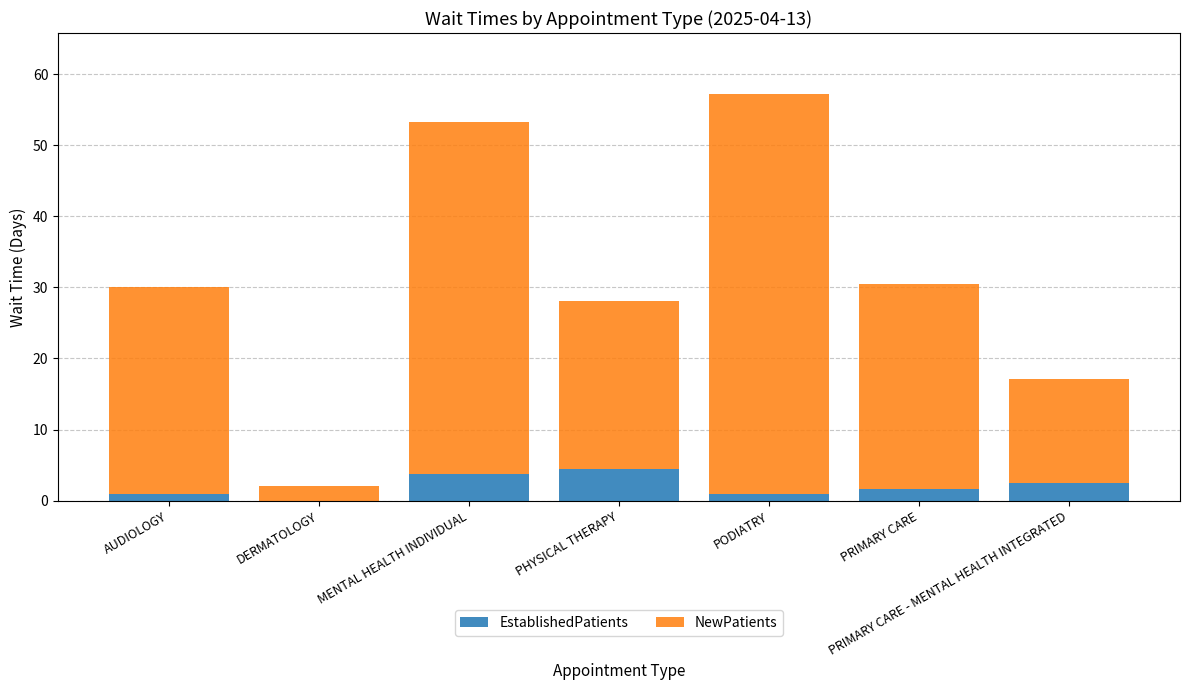

The value of EstablishedPatients at PRIMARY CARE - MENTAL HEALTH INTEGRATED is 2.5. True or false?

True